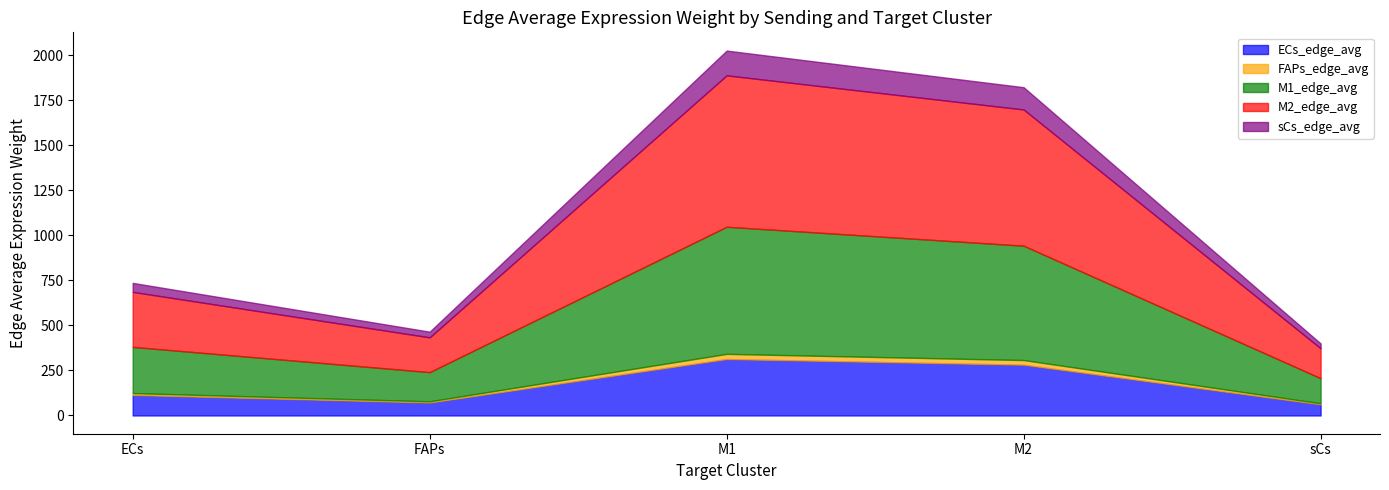

Which series has the largest total across all categories?

M2_edge_avg